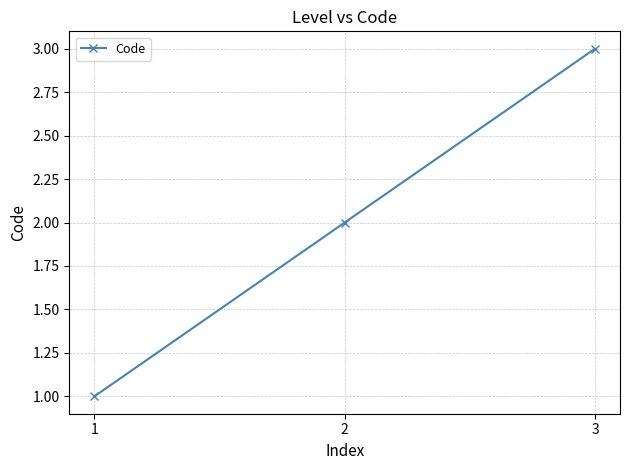

What is the average value?

2